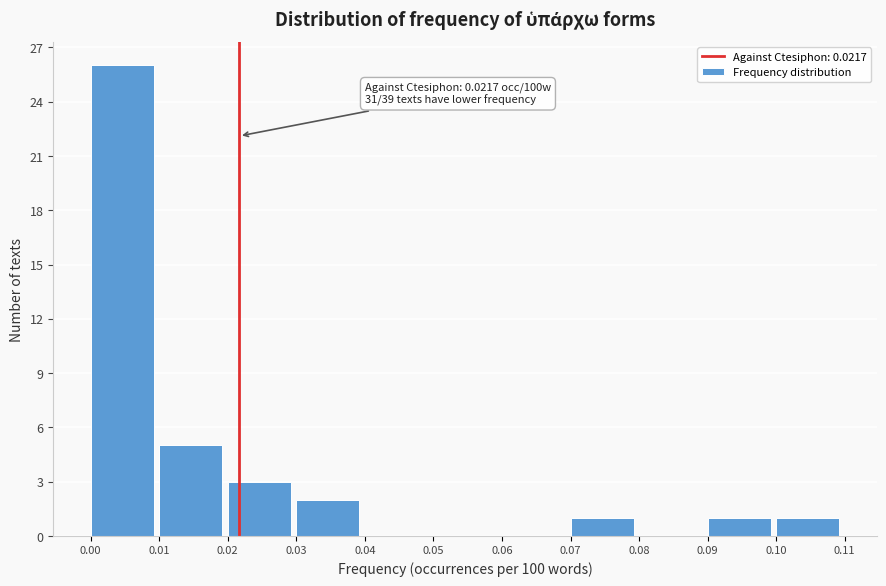

Over which range of the x-axis is the bar tallest?

0.00 to 0.01